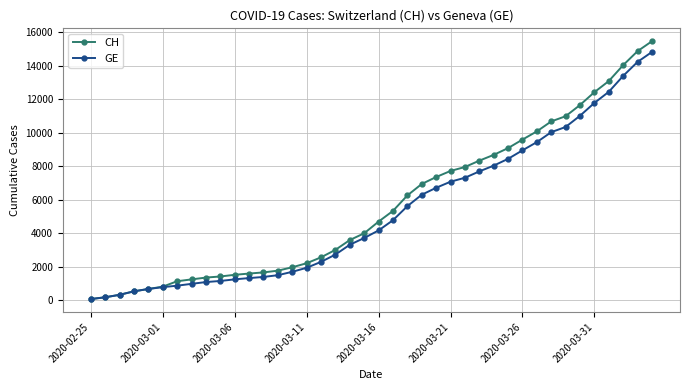

What is the value of the CH point at the 3rd from the left?

326